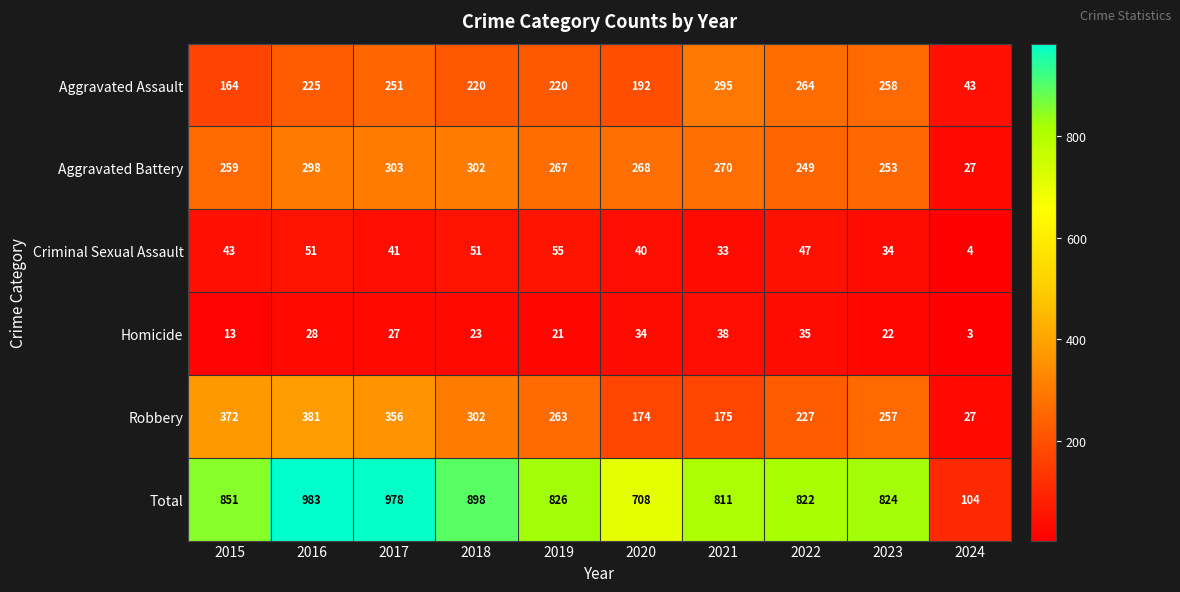

At how many categories does at least one series exceed 567?

9